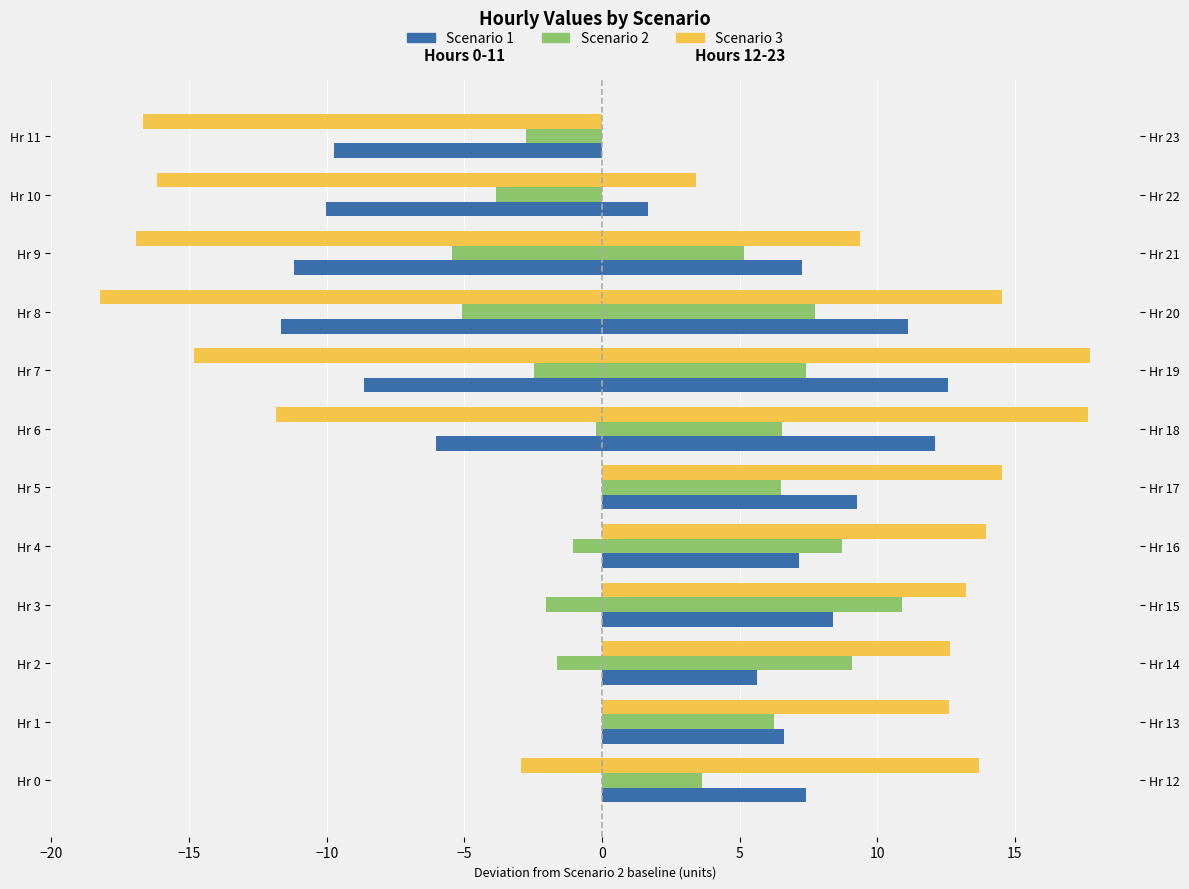

Which series has the largest total across all categories?

Scenario 2